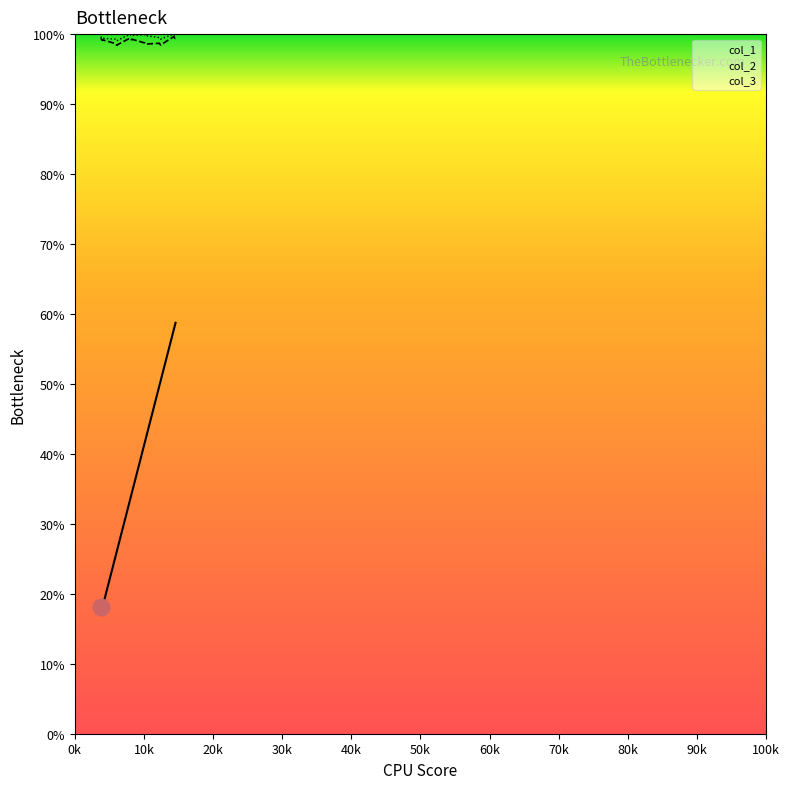

True or false: col_1_line and col_2_line intersect in this chart.

False